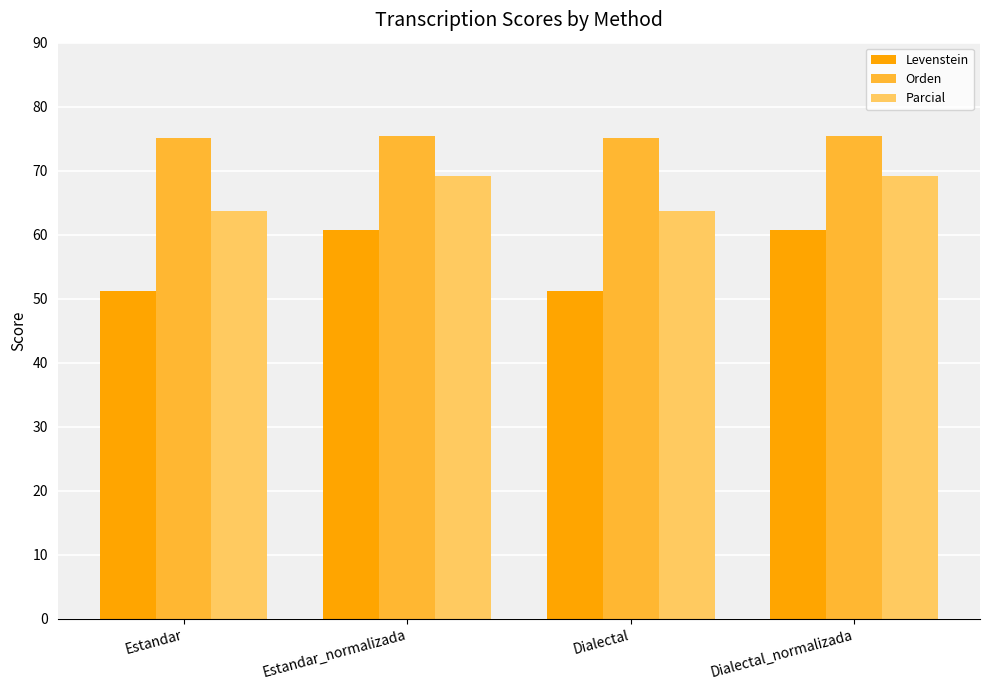

How many bars are there in total?

12